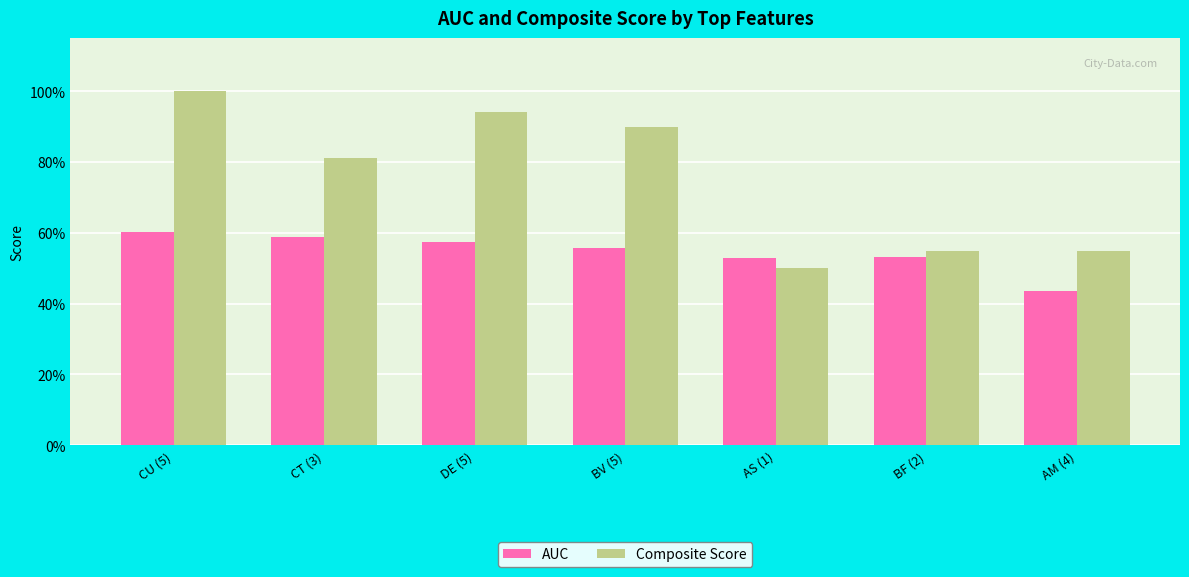

Are the bars grouped side by side (vs. stacked)?

Yes